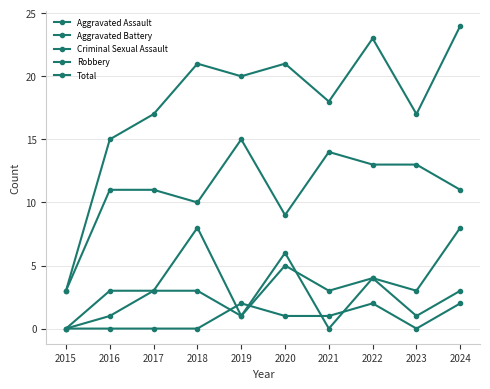

Does the chart have visible grid lines?

Yes